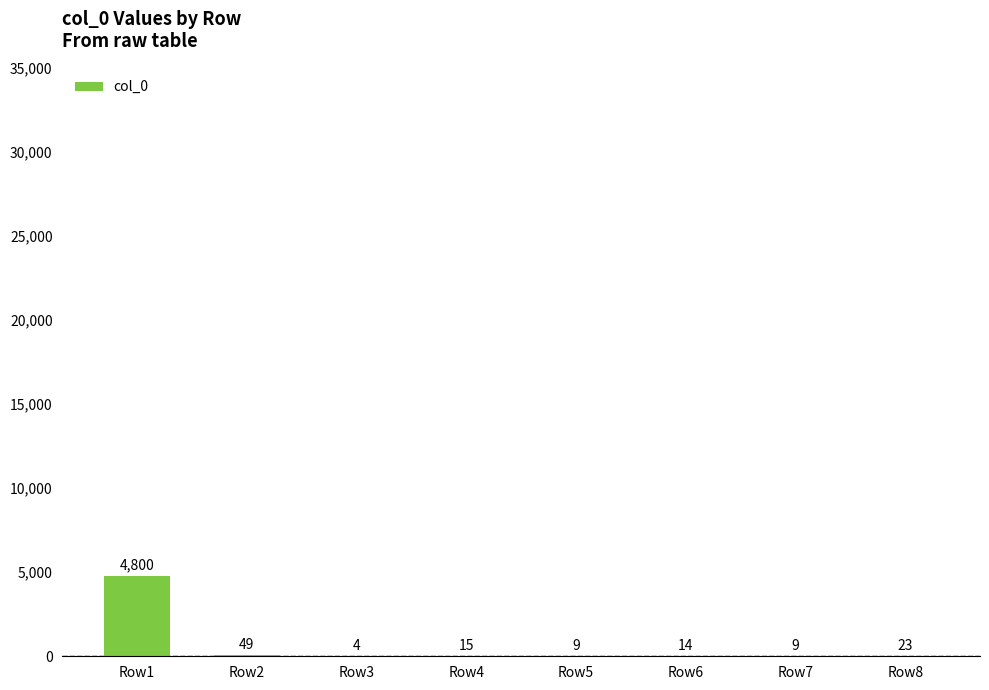

Reading left to right, transcribe all the data shown in this chart.

Row1=4800	Row2=49	Row3=4	Row4=15	Row5=9	Row6=14	Row7=9	Row8=23